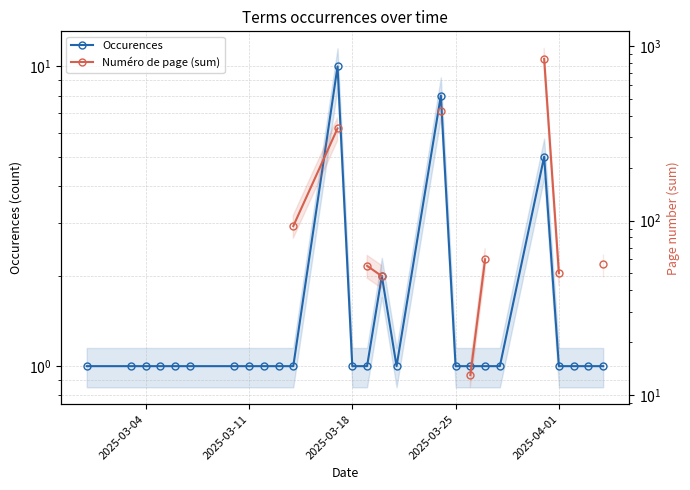

True or false: Numéro de page (sum) and Occurences cross at least once.

False